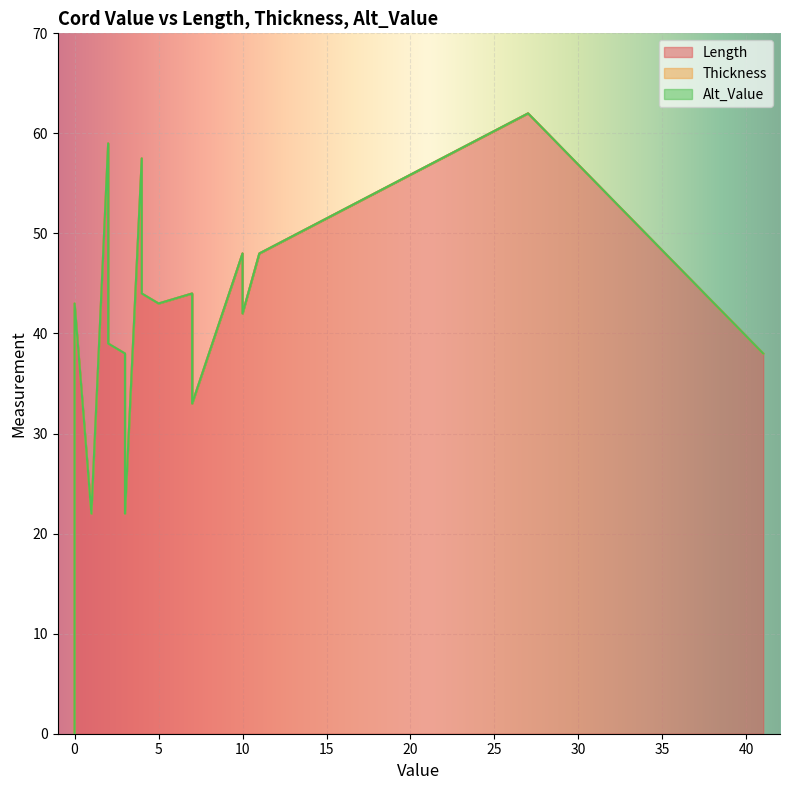

How many data points in Length are above 42?

9